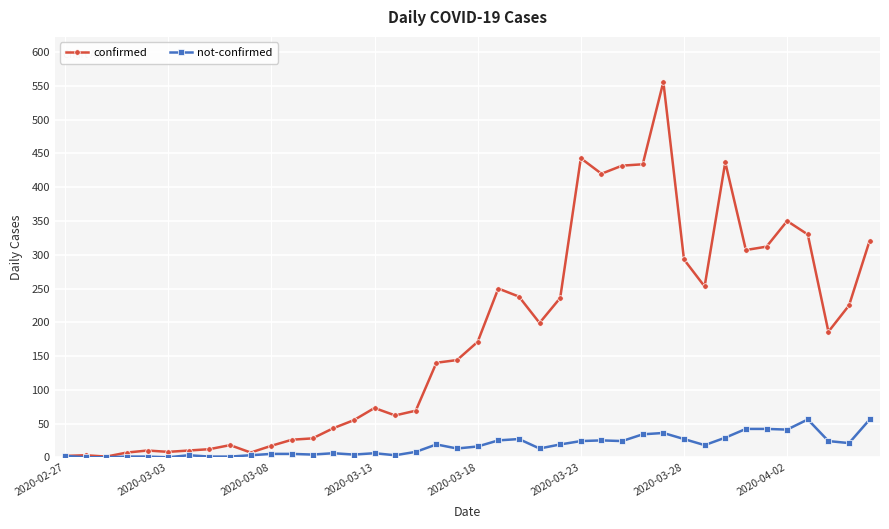

True or false: confirmed has more than 0 interior local peaks.

True